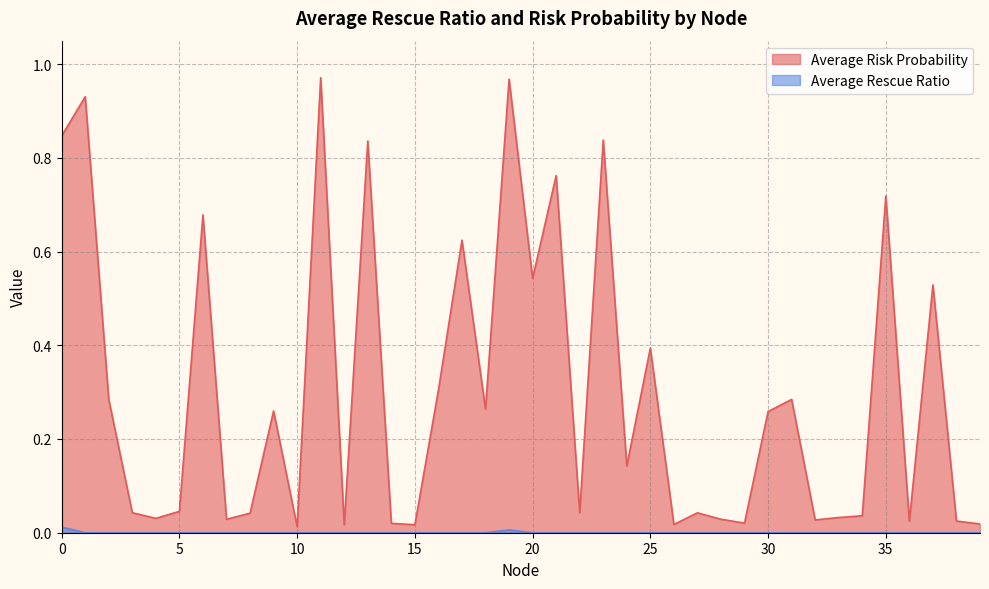

At how many categories does at least one series exceed 0?

40